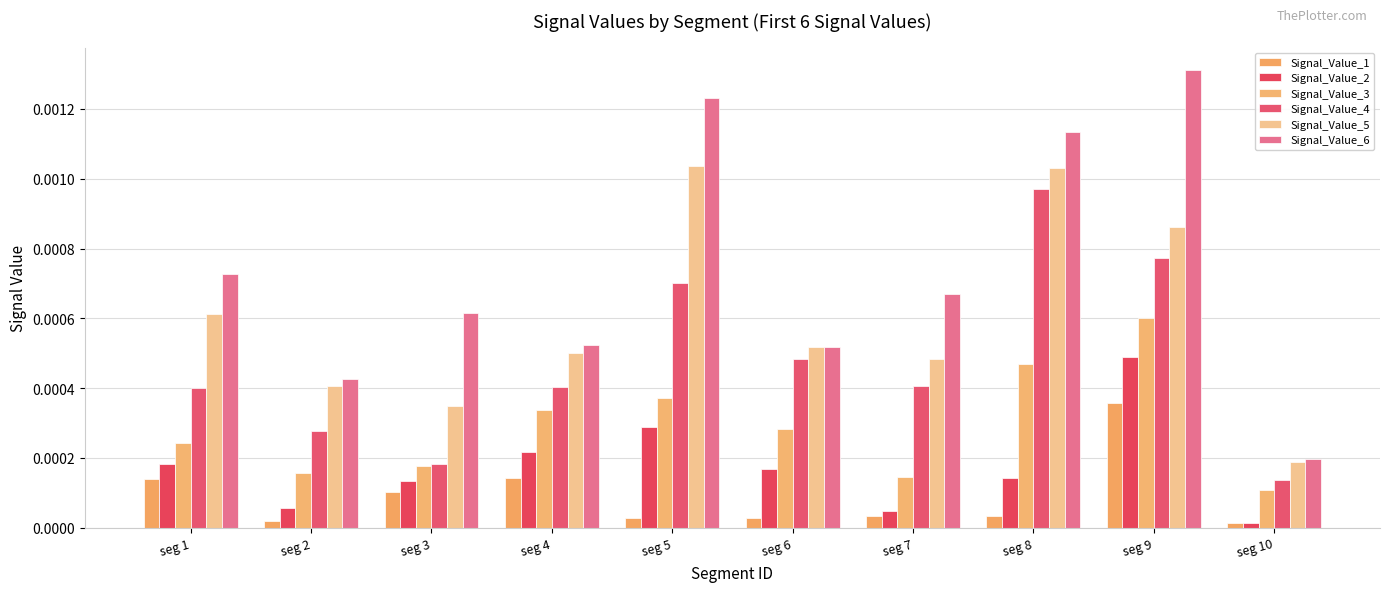

What are all the series names shown in the legend?

Signal_Value_1, Signal_Value_2, Signal_Value_3, Signal_Value_4, Signal_Value_5, Signal_Value_6